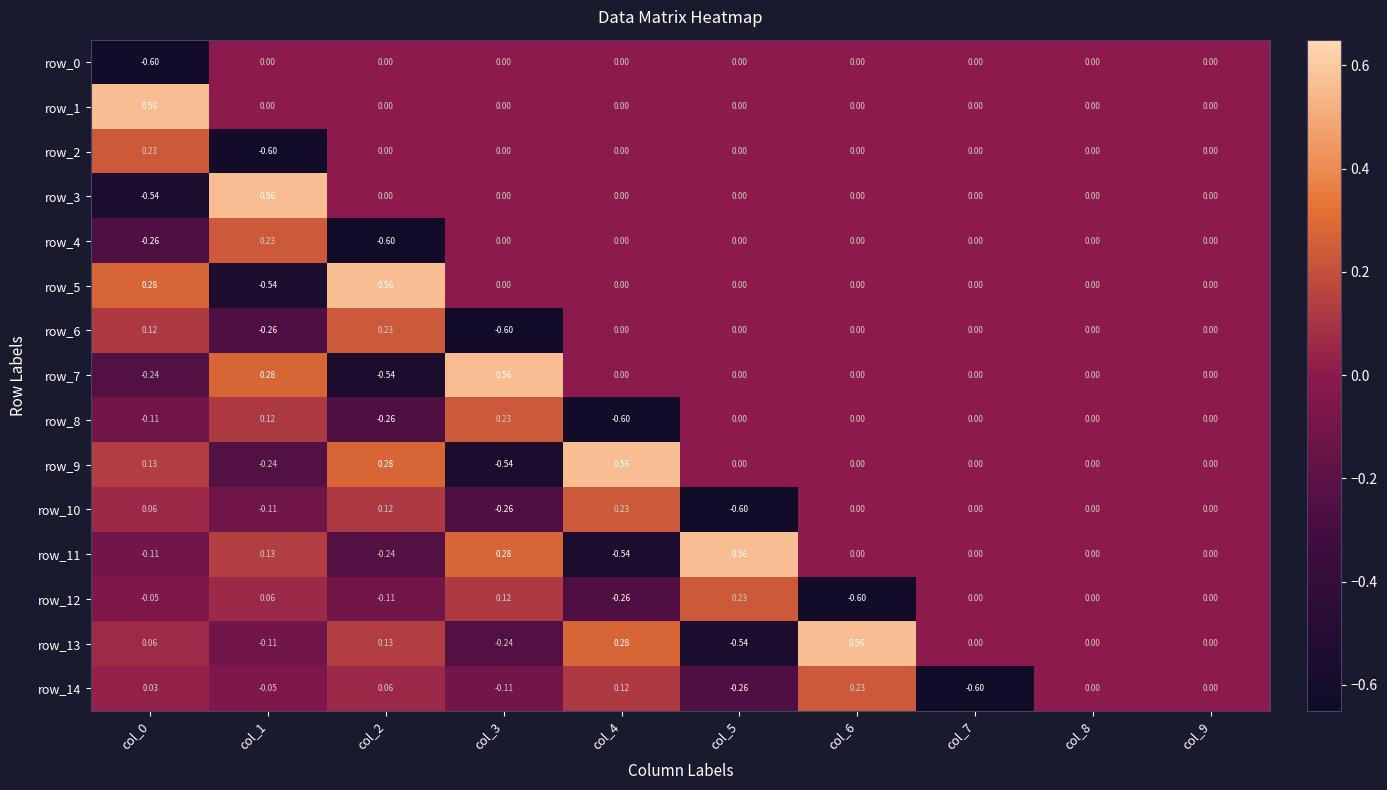

What is the sum of all row_2 values?

-0.4